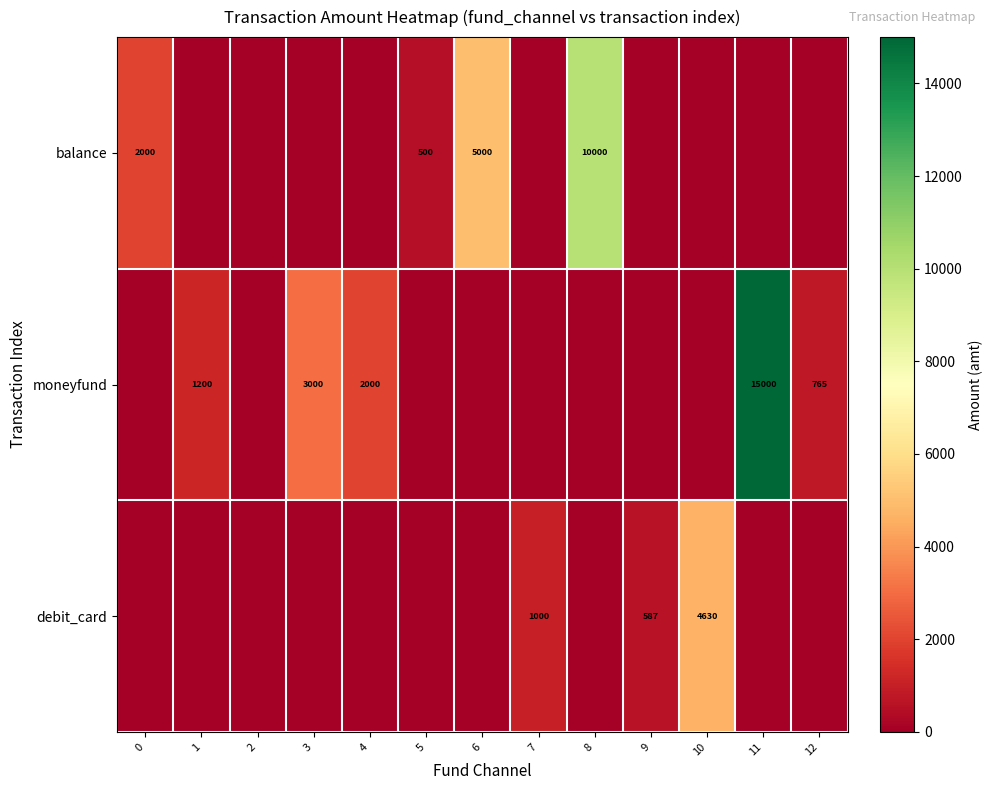

The moneyfund series shows 2000 at 4. True or false?

True